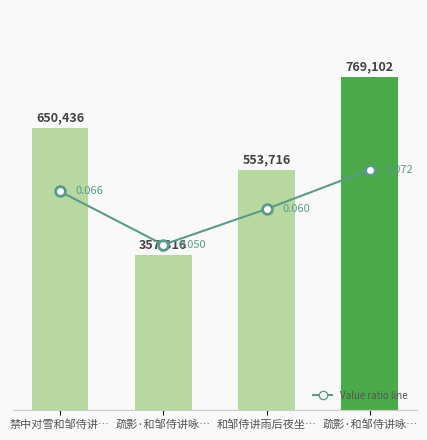

Reading right to left, transcribe all the data shown in this chart.

col_0: 769102.0	553716.0	357316.0	650436.0
ratio line: 0.1	0.1	0.0	0.1